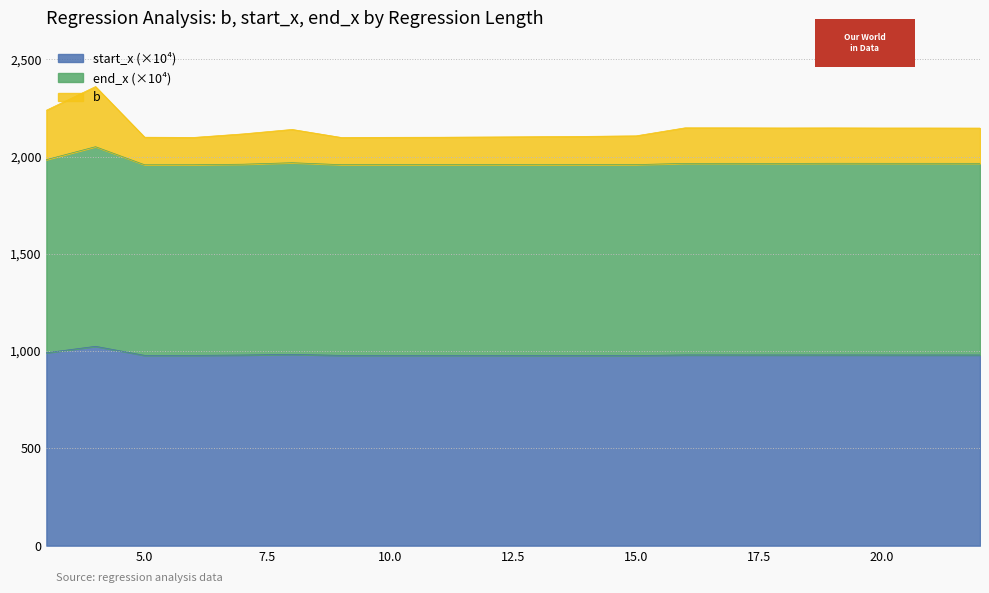

How many data points in b are less than 2139?

10